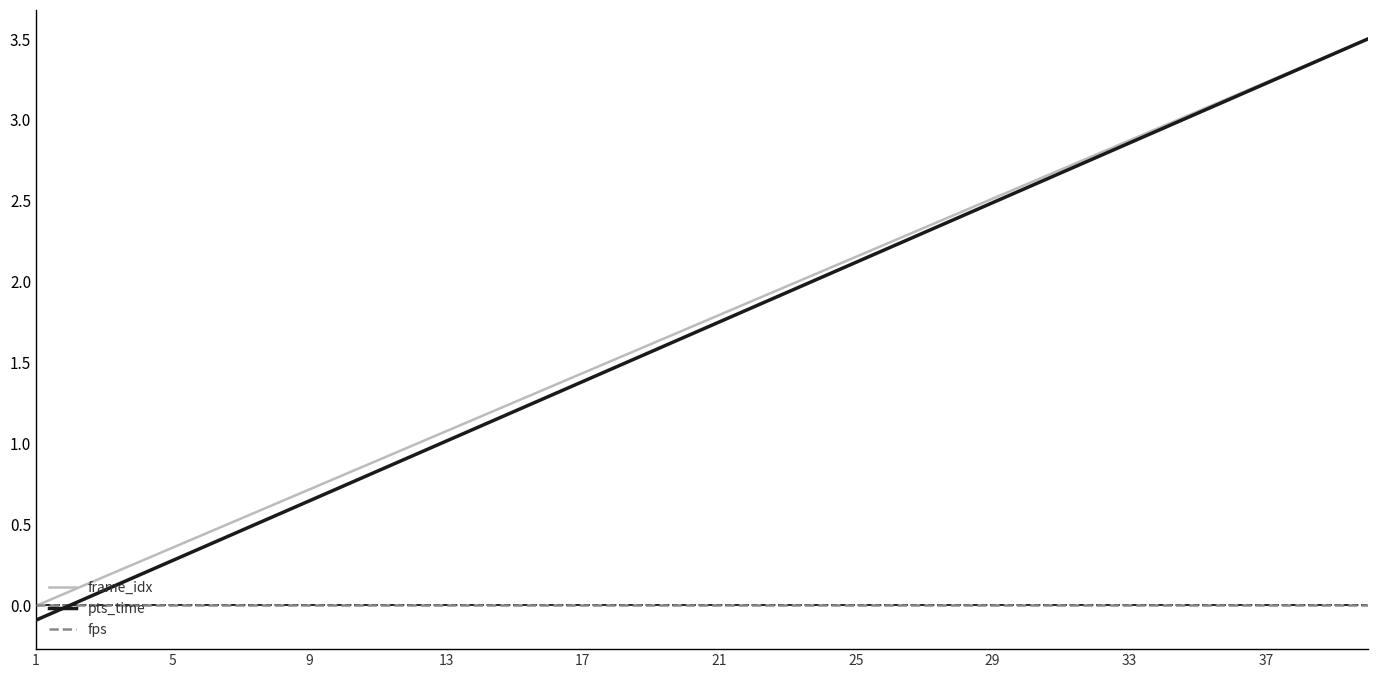

Which series has the largest range (max minus min)?

pts_time